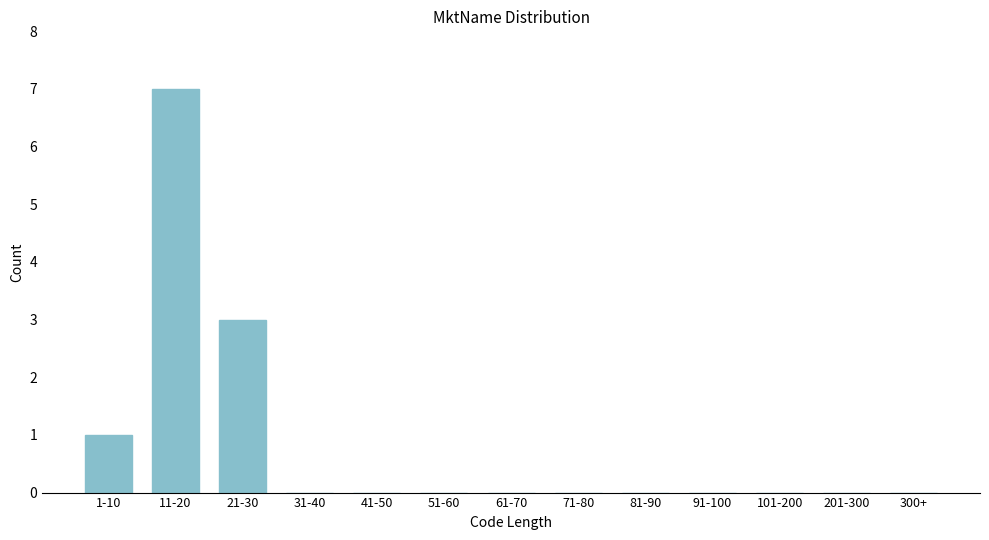

Reading right to left, list all the values displayed in this chart.

300+=0	201-300=0	101-200=0	91-100=0	81-90=0	71-80=0	61-70=0	51-60=0	41-50=0	31-40=0	21-30=3	11-20=7	1-10=1